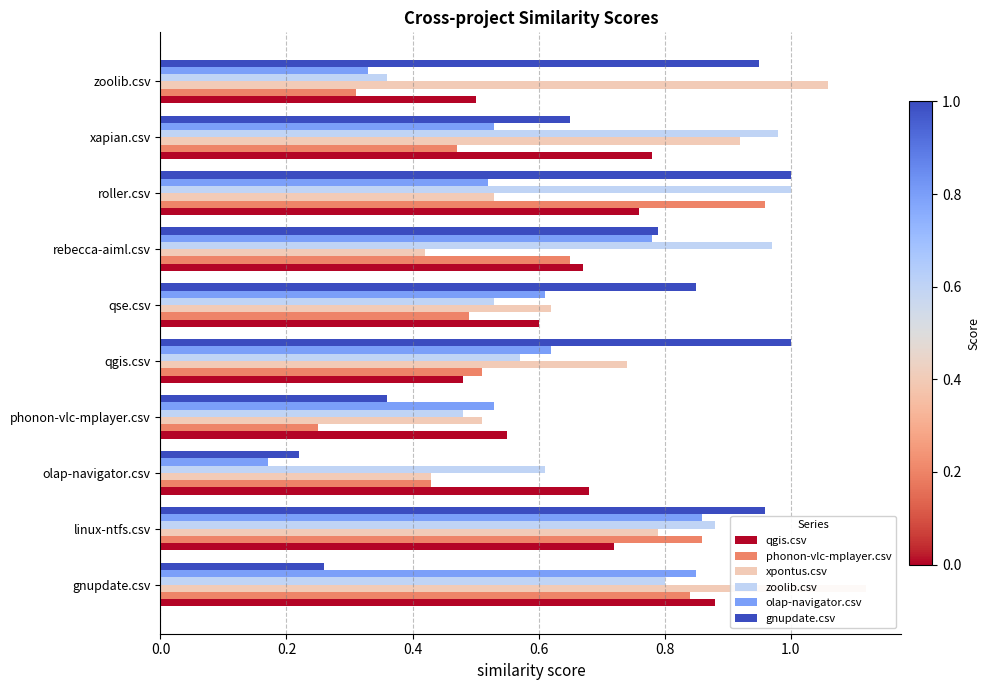

What is the difference between the maximum and minimum values in the olap-navigator.csv series?

0.7